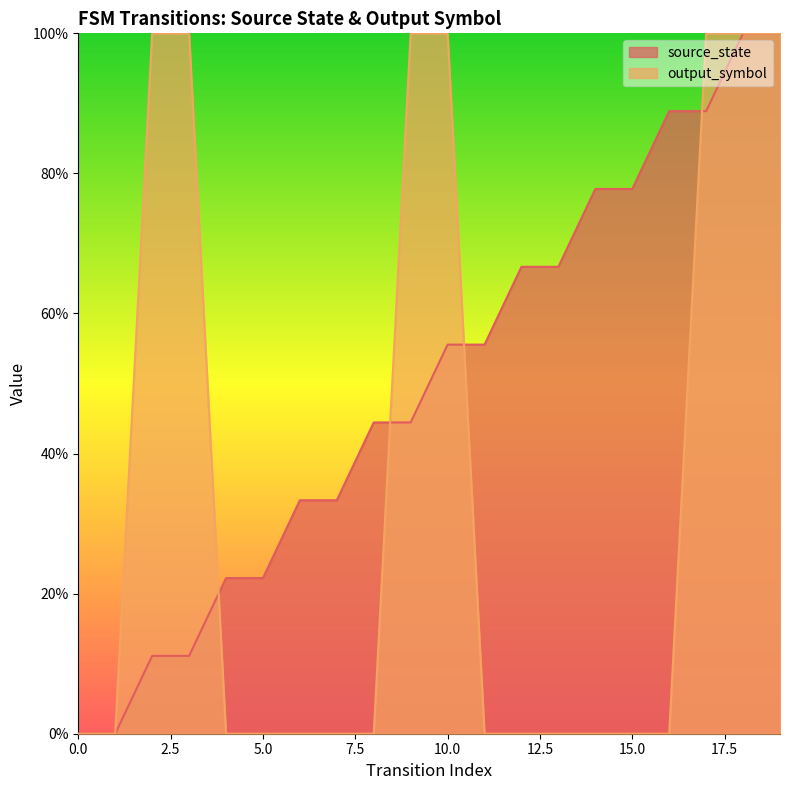

What is the difference between the maximum and minimum values in the output_symbol series?

1.0